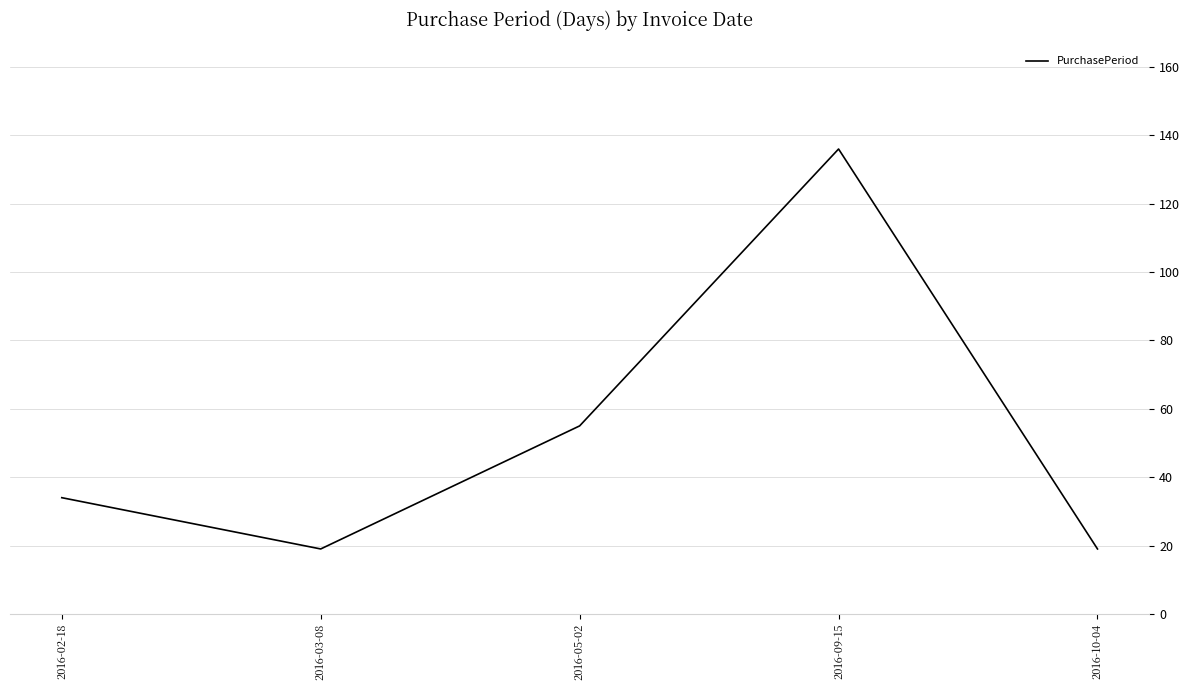

How many interior local peaks (higher than both neighbors) does the data have?

1